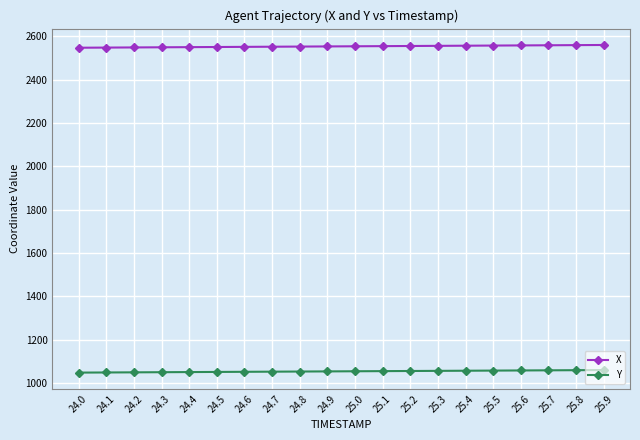

What is the average value of the X series?

2554.2